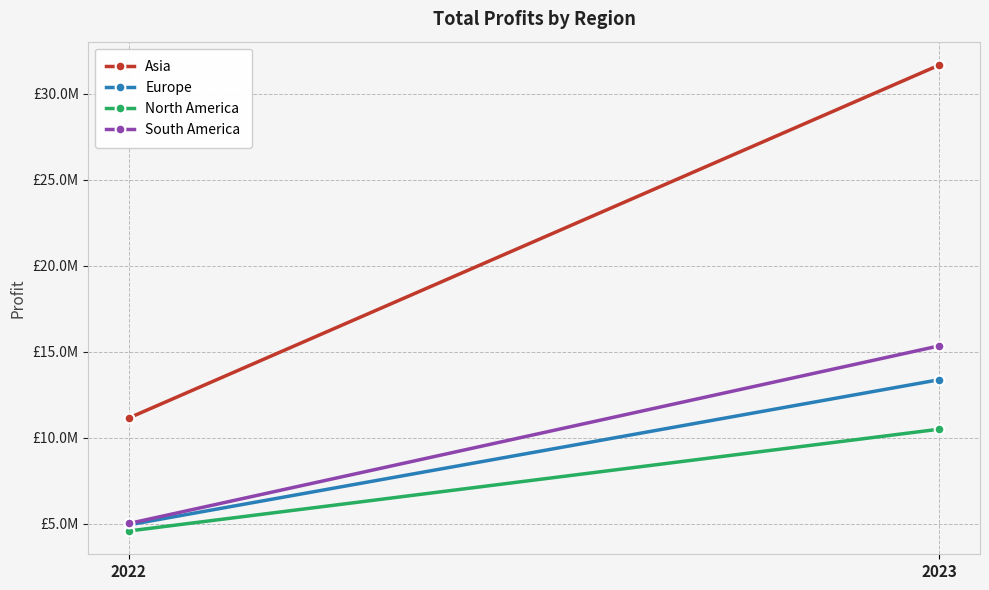

What are all the series names shown in the legend?

Asia, Europe, North America, South America